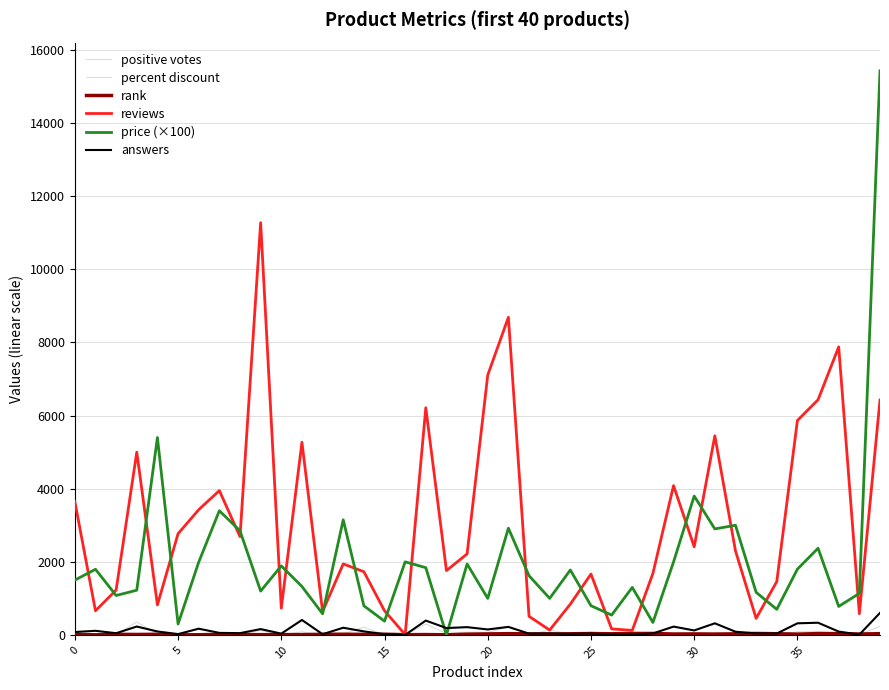

Reading left to right, extract all data points from this chart.

positive votes: 20	19	2	356	19	42	25	44	23	121	5	82	0	28	214	5	0	295	34	77	66	217	4	132	24	34	1	1	14	34	36	54	28	8	6	85	92	44	3	237
percent discount: 0	14	0	5	10	0	29	29	5	40	5	0	5	10	60	5	0	8	0	0	75	35	46	47	5	73	0	13	77	0	5	0	57	0	65	28	5	0	5	47
rank: 11	2	15	12	16	1	4	14	10	6	8	7	17	18	13	19	5	9	3	20	26	34	28	23	31	37	30	40	38	24	27	22	29	39	32	21	36	35	25	33
reviews: 3647	660	1227	4999	822	2769	3425	3948	2689	11279	732	5270	639	1942	1728	660	8	6215	1759	2216	7109	8689	508	132	842	1664	165	123	1682	4084	2410	5447	2299	452	1459	5867	6433	7880	581	6427
price (×100): 1499	1795	1078	1223	5399	298	1990	3397	2847	1199	1888	1325	578	3148	796	376	1999	1839	0	1940	999	2920	1619	999	1776	799	542	1299	340	1996	3799	2900	2999	1165	699	1799	2371	779	1136	15432
answers: 79	112	46	229	94	22	170	55	48	159	35	408	19	196	96	19	0	392	187	212	149	219	35	42	26	37	4	7	40	227	122	317	87	42	38	317	333	91	8	602